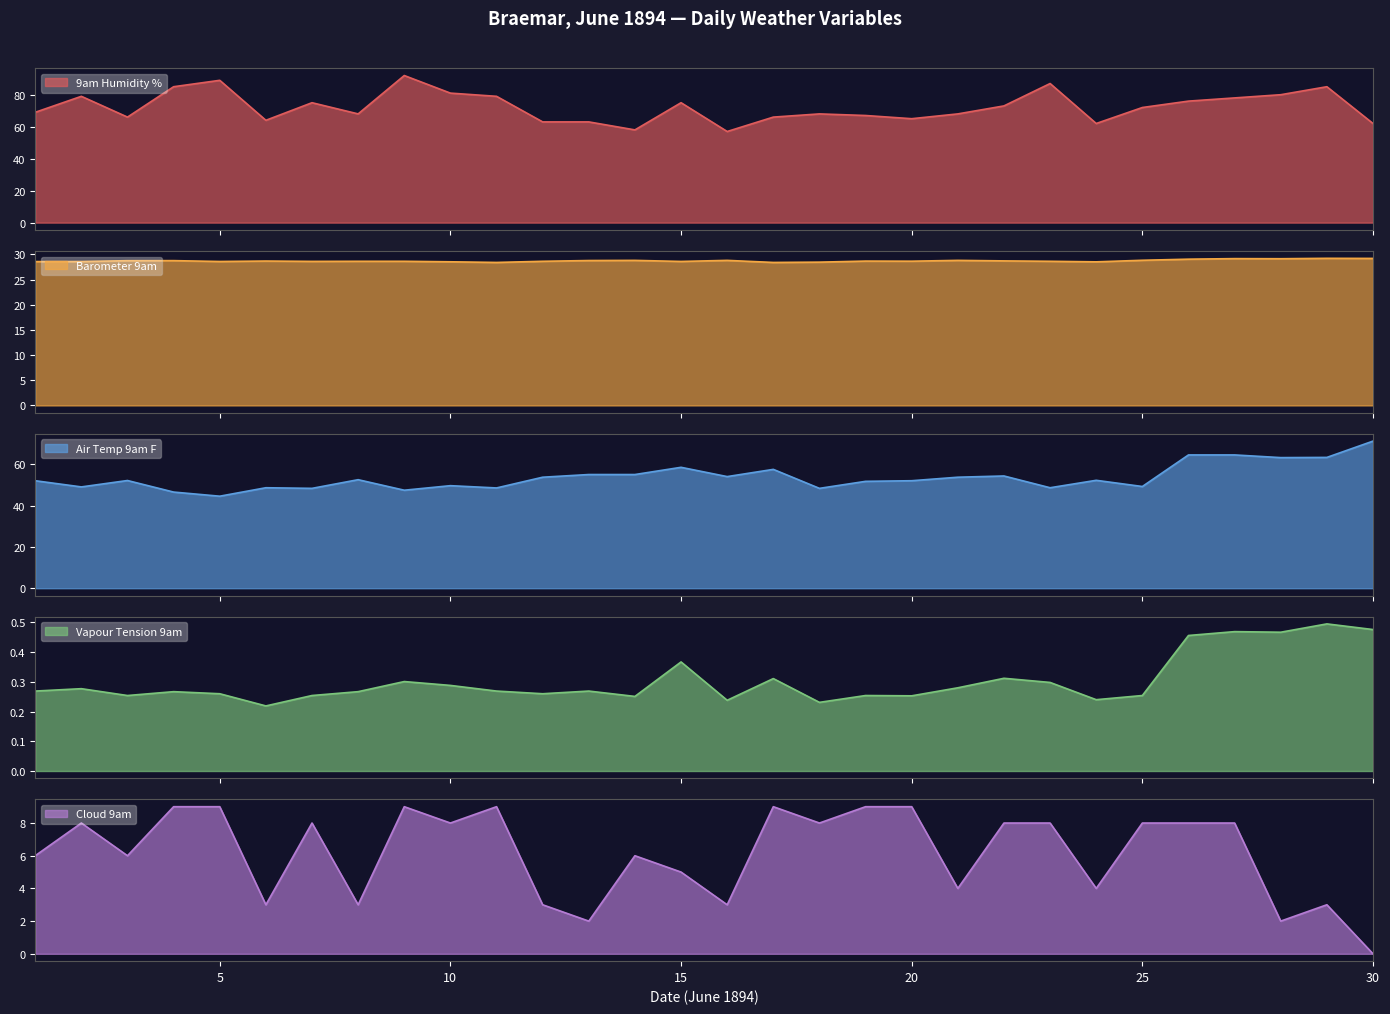

Where is 9am Humidity % nearest to the value 74?

7